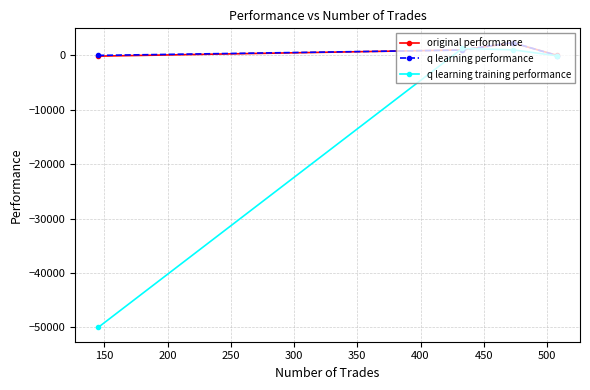

How many data points in original performance are less than 949?

2